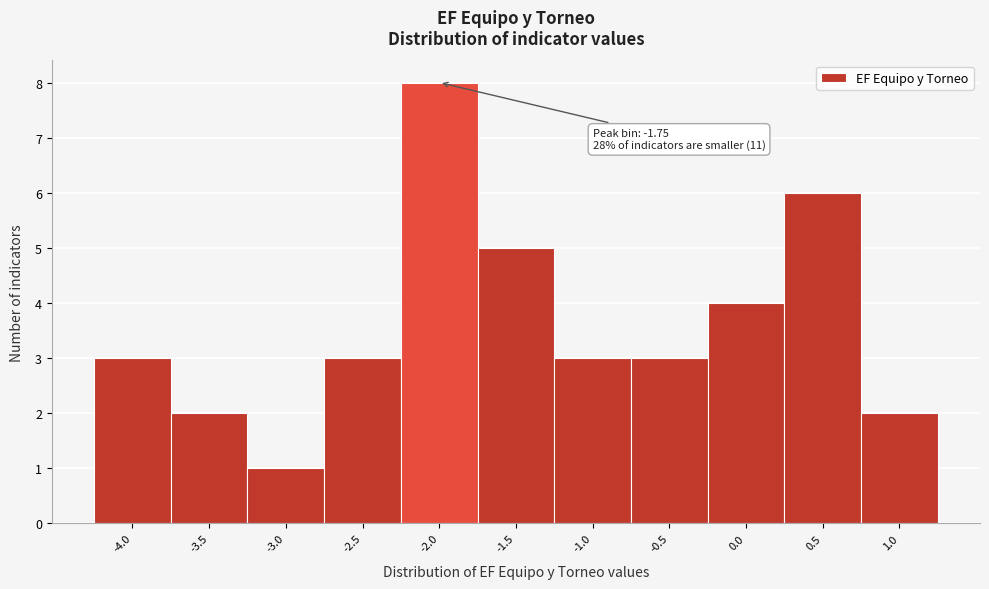

Reading left to right, transcribe all the data shown in this chart.

3	2	1	3	8	5	3	3	4	6	2